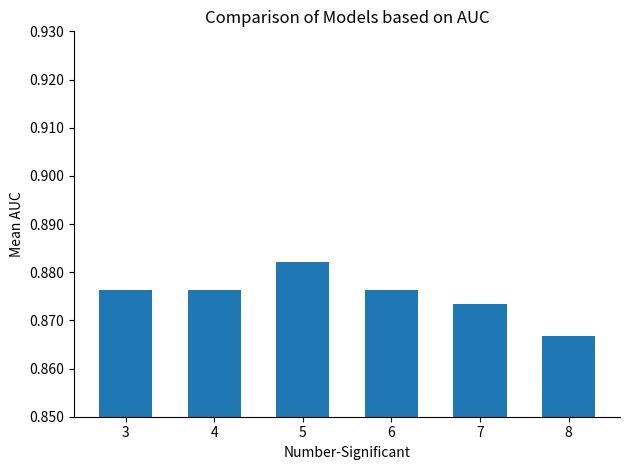

Is it true that the value at 8 is 1.2?

False